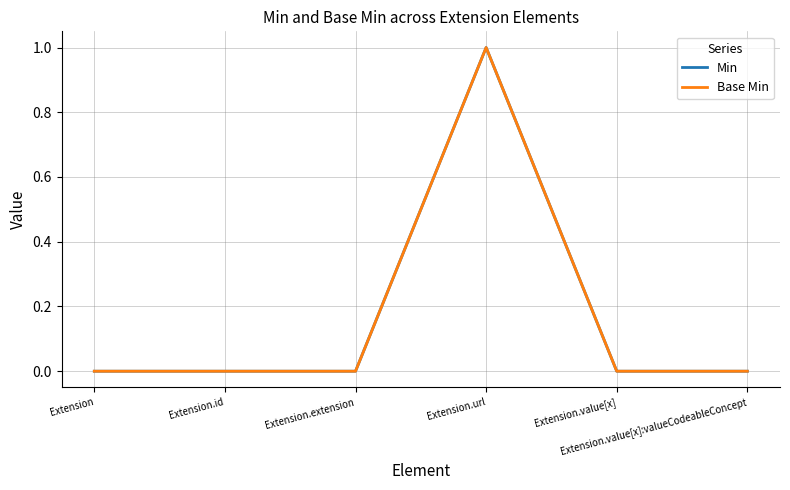

Rank the series by their maximum value, from lowest to highest.

Min, Base Min